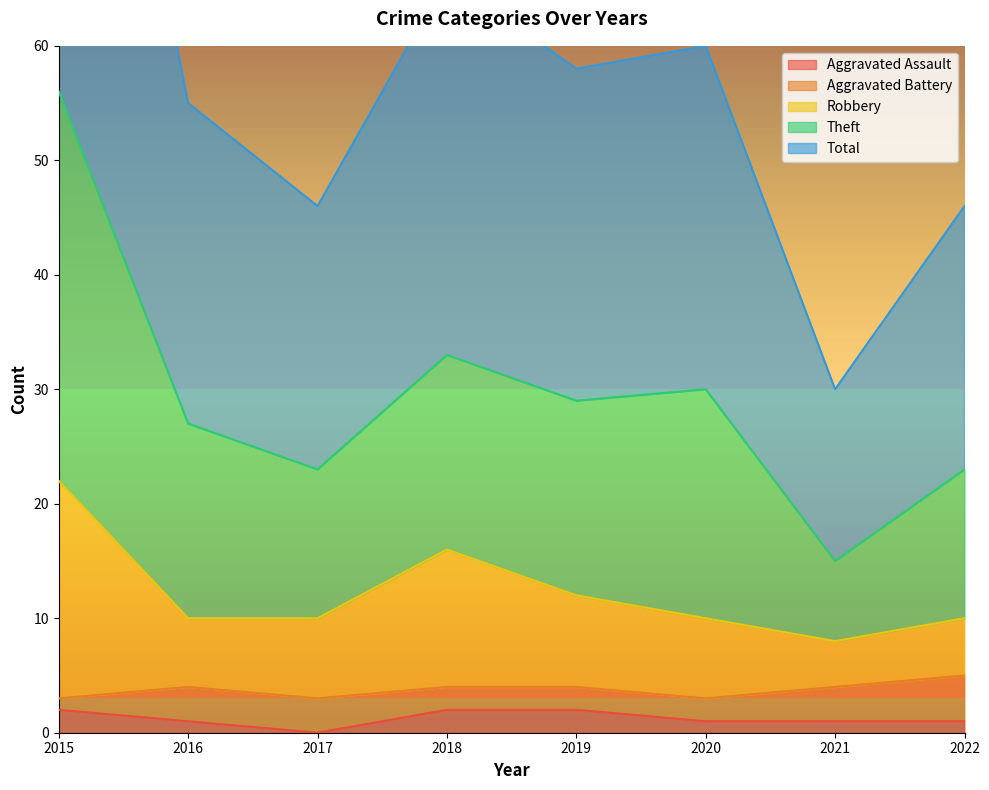

How many values in the Aggravated Assault series exceed 1?

3